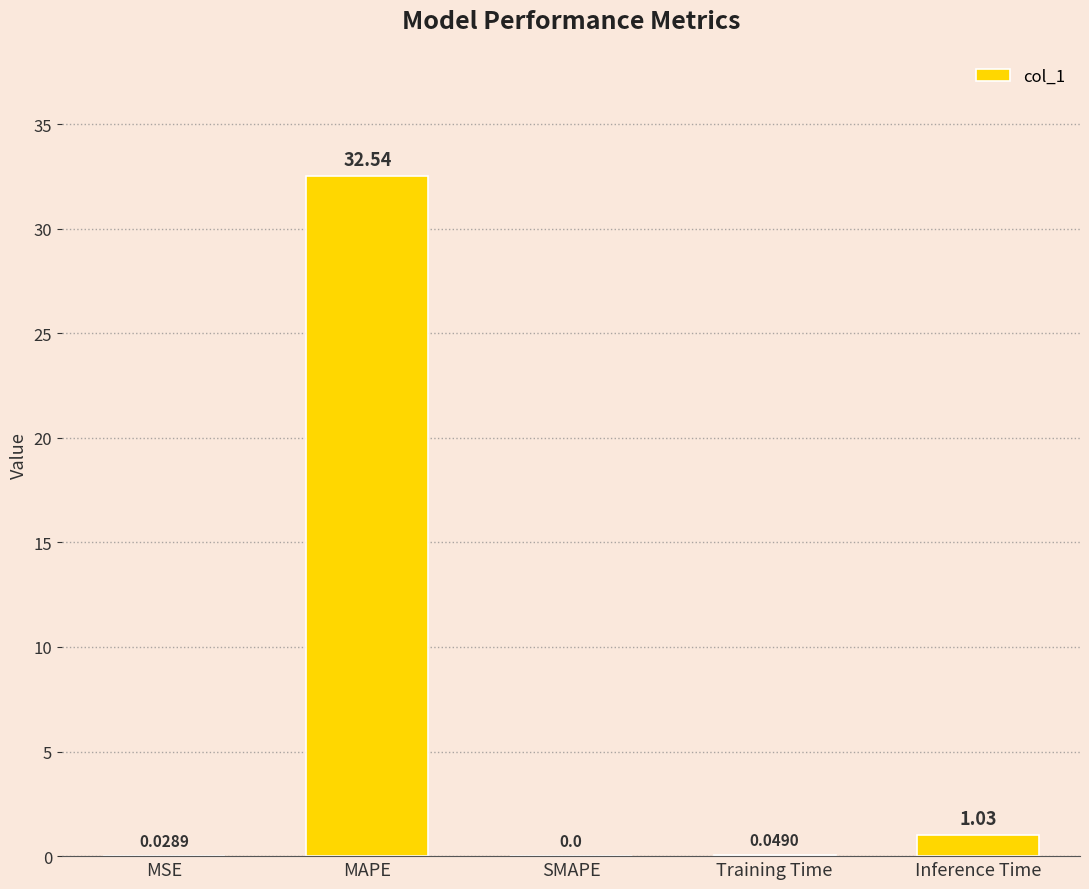

How many values are above zero?

4